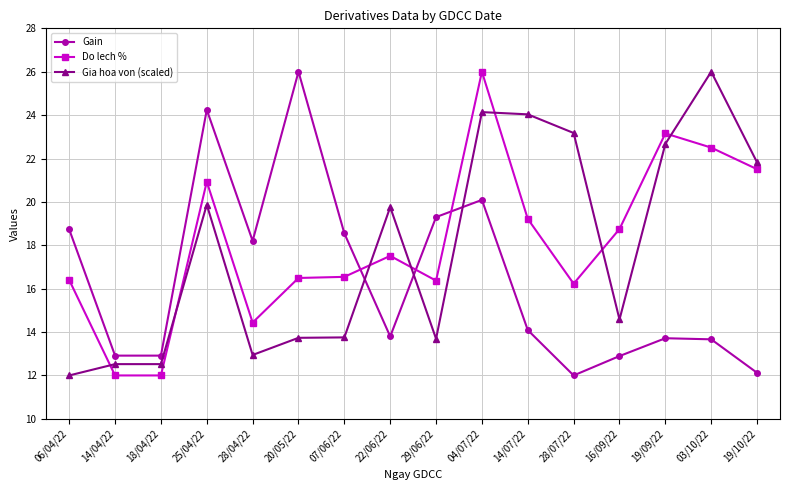

At 04/07/22, list the series in order from smallest to largest.

Gain, Gia hoa von (scaled), Do lech %